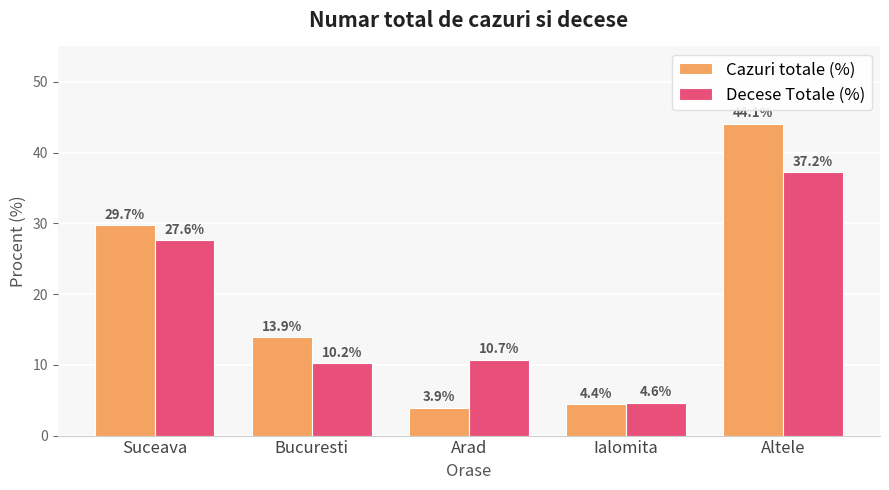

Reading right to left, extract all data points from this chart.

Cazuri totale (%): 44.1	4.4	3.9	13.9	29.7
Decese Totale (%): 37.2	4.6	10.7	10.2	27.6